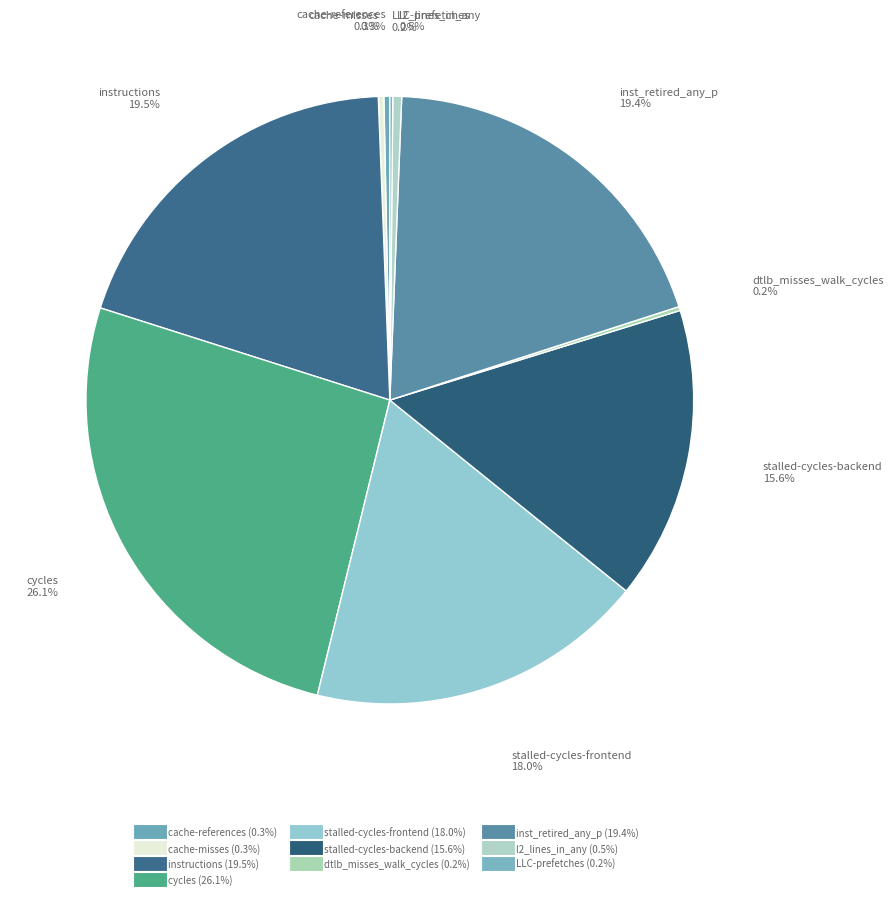

How many slices are in this pie chart?

10